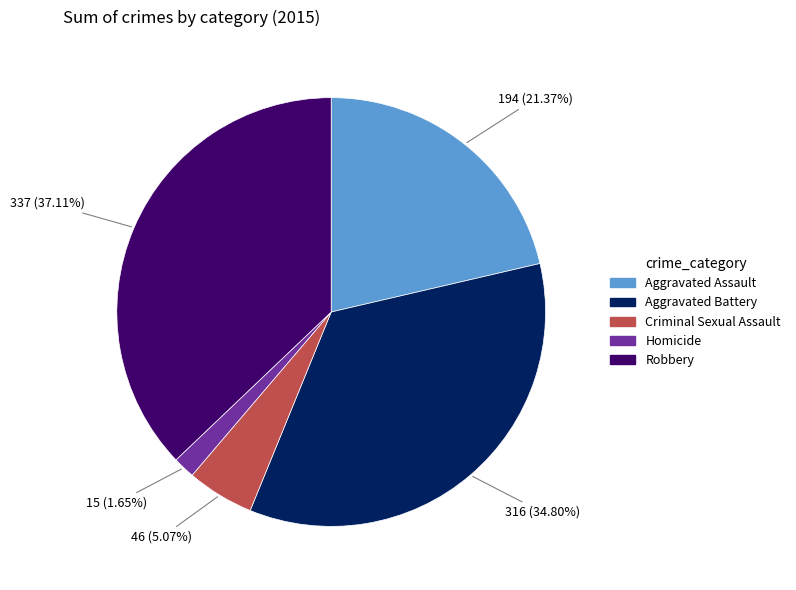

To the nearest percent, what is the average slice percentage?

20%